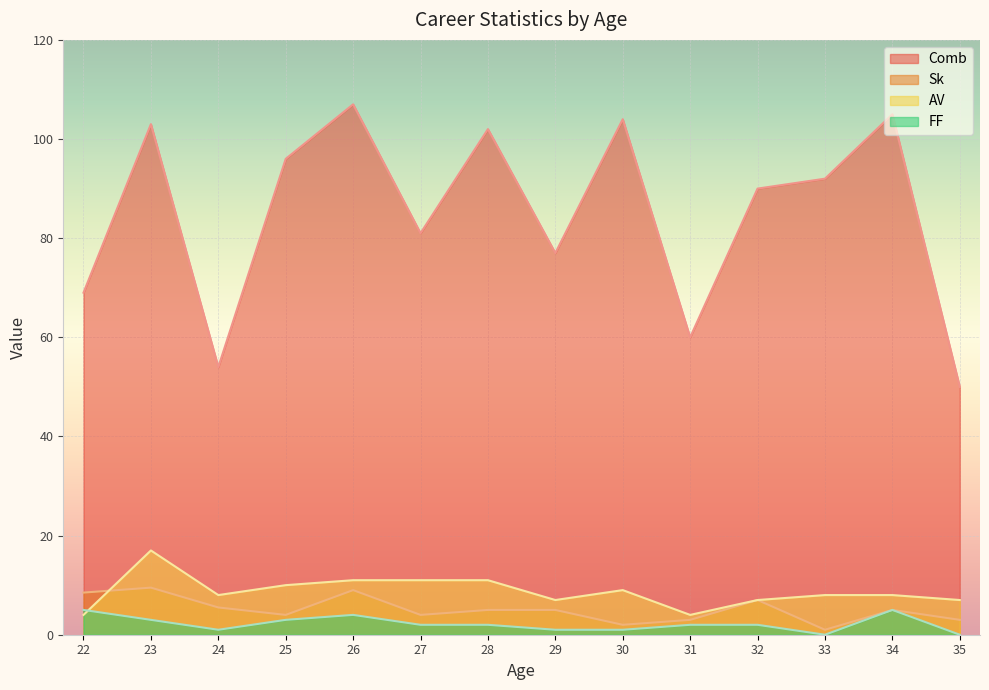

How many times do AV and Sk cross each other?

1